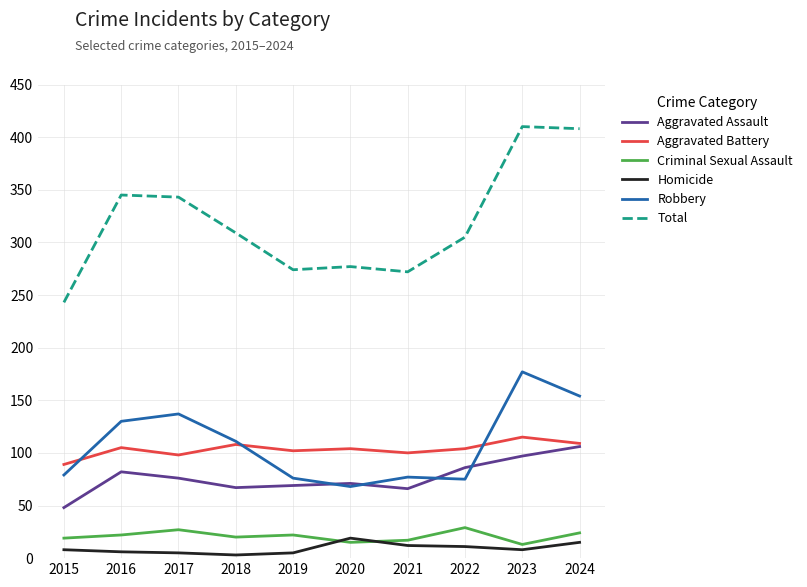

What is the difference between the second highest and minimum values in the Criminal Sexual Assault series?

14